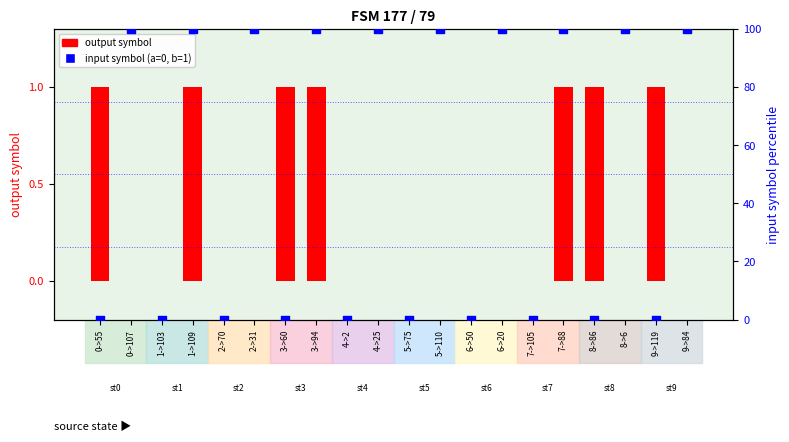

Is the value of output symbol at 5->75 greater than the value of input symbol (a=0%, b=100%) at 3->60?

No